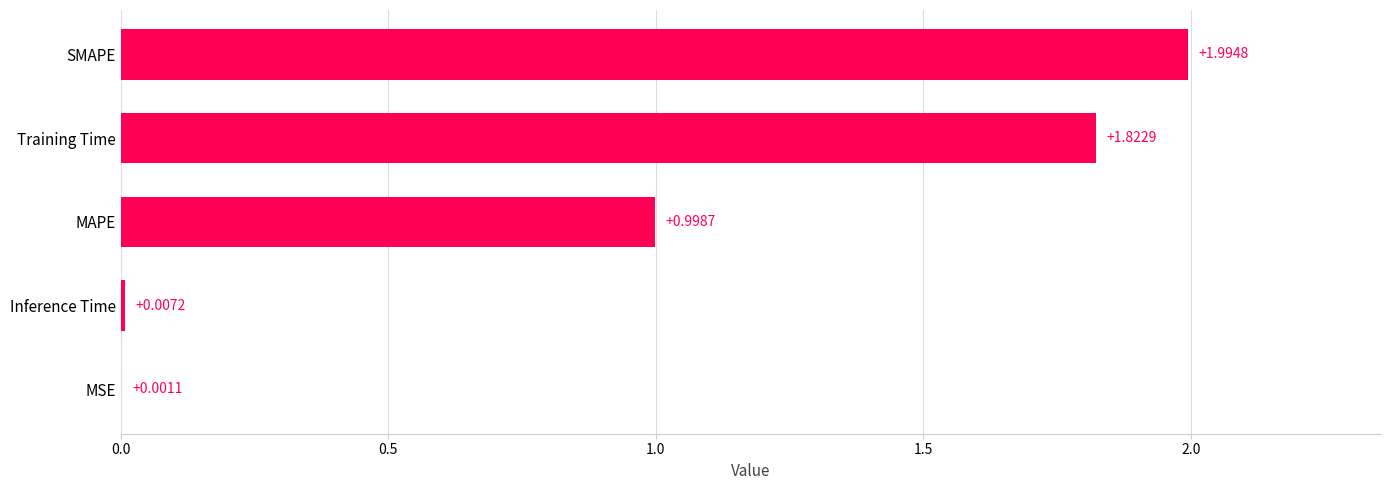

At which label is the value closest to 0?

MSE